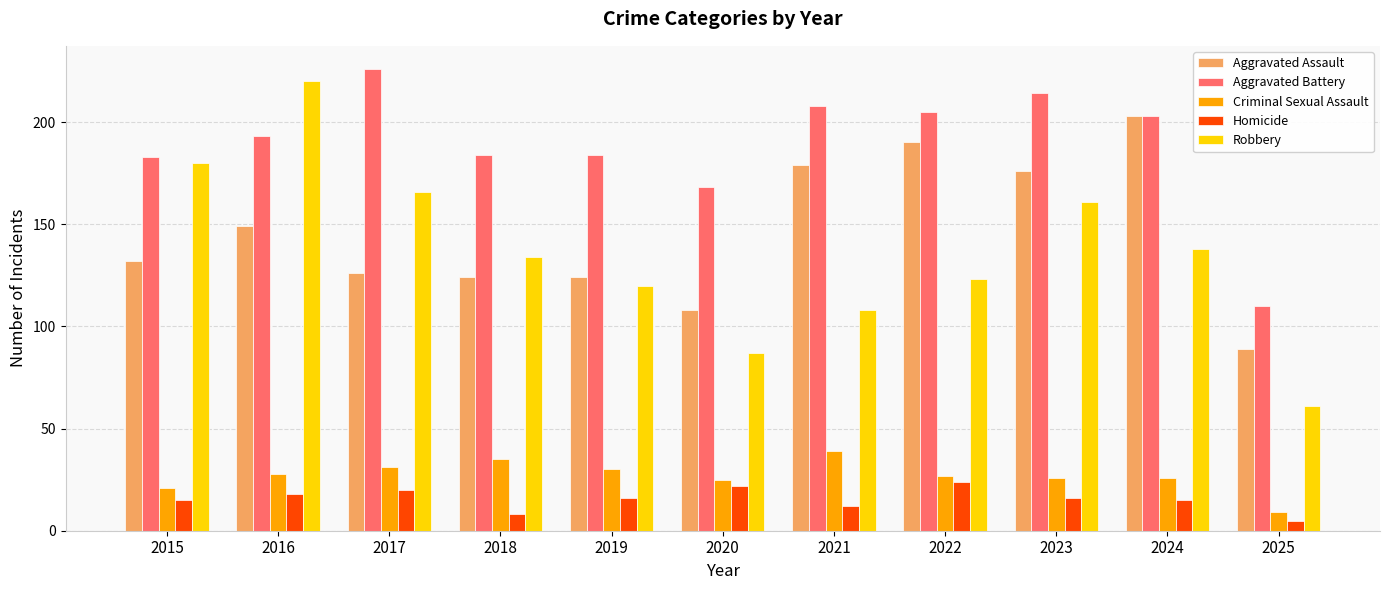

Between 2019 and 2024, which series saw the biggest shift?

Aggravated Assault